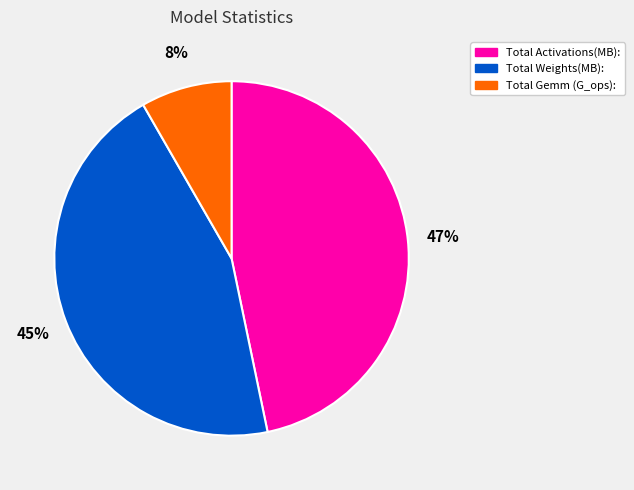

To the nearest percent, what is the average slice percentage?

33%